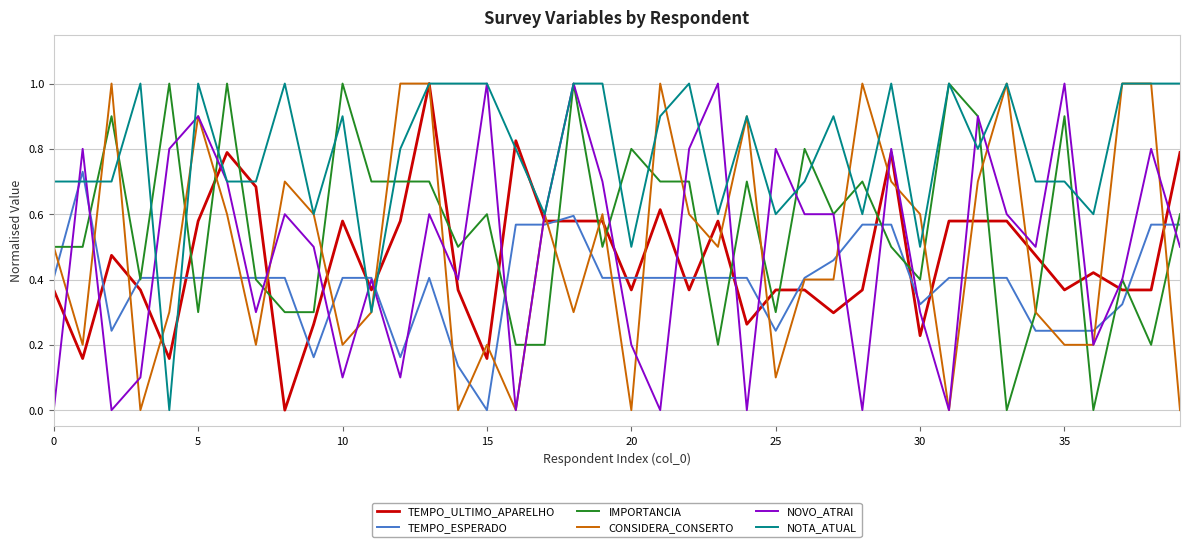

Which series has the largest total across all categories?

NOTA_ATUAL